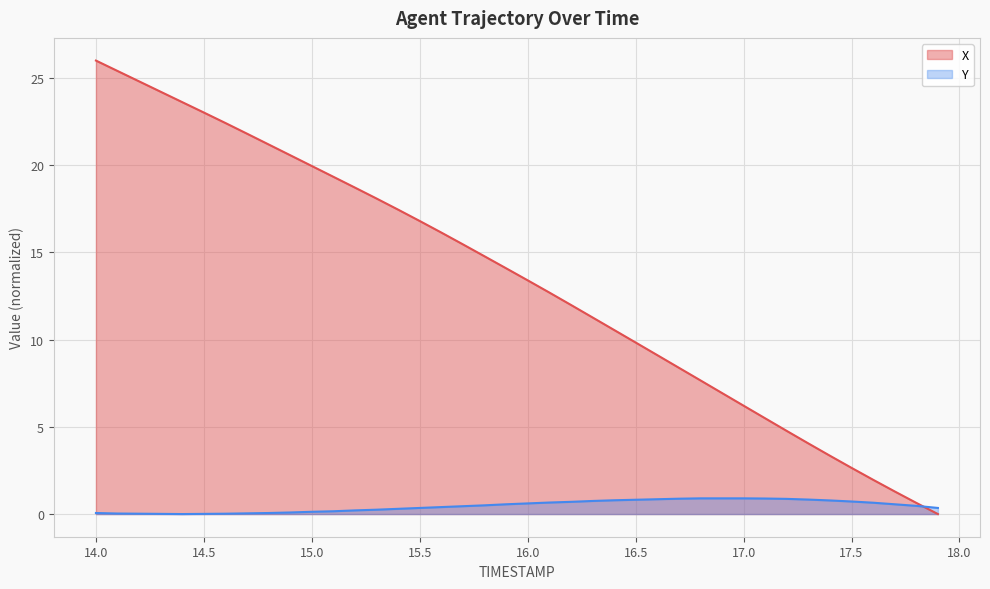

Between 16.0 and 16.5, which series saw the biggest shift?

X